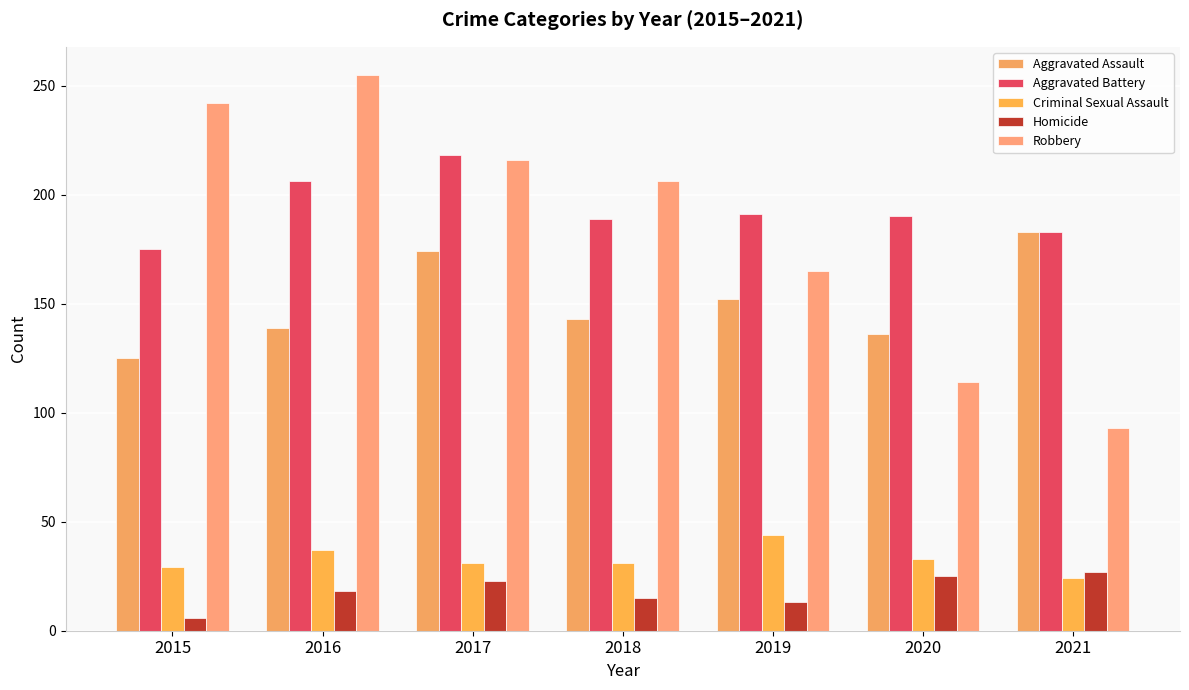

What is the value of the Aggravated Assault bar at the 5th from the left?

152